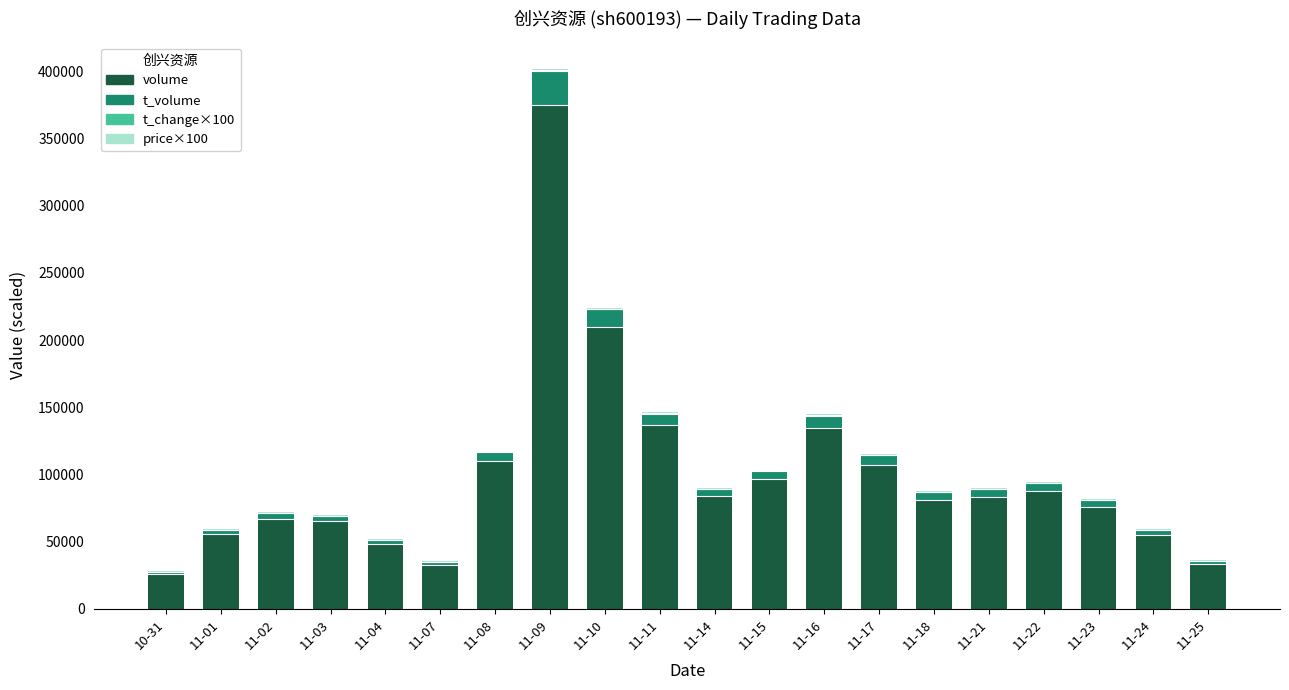

What is the sum of all volume values?

1963582